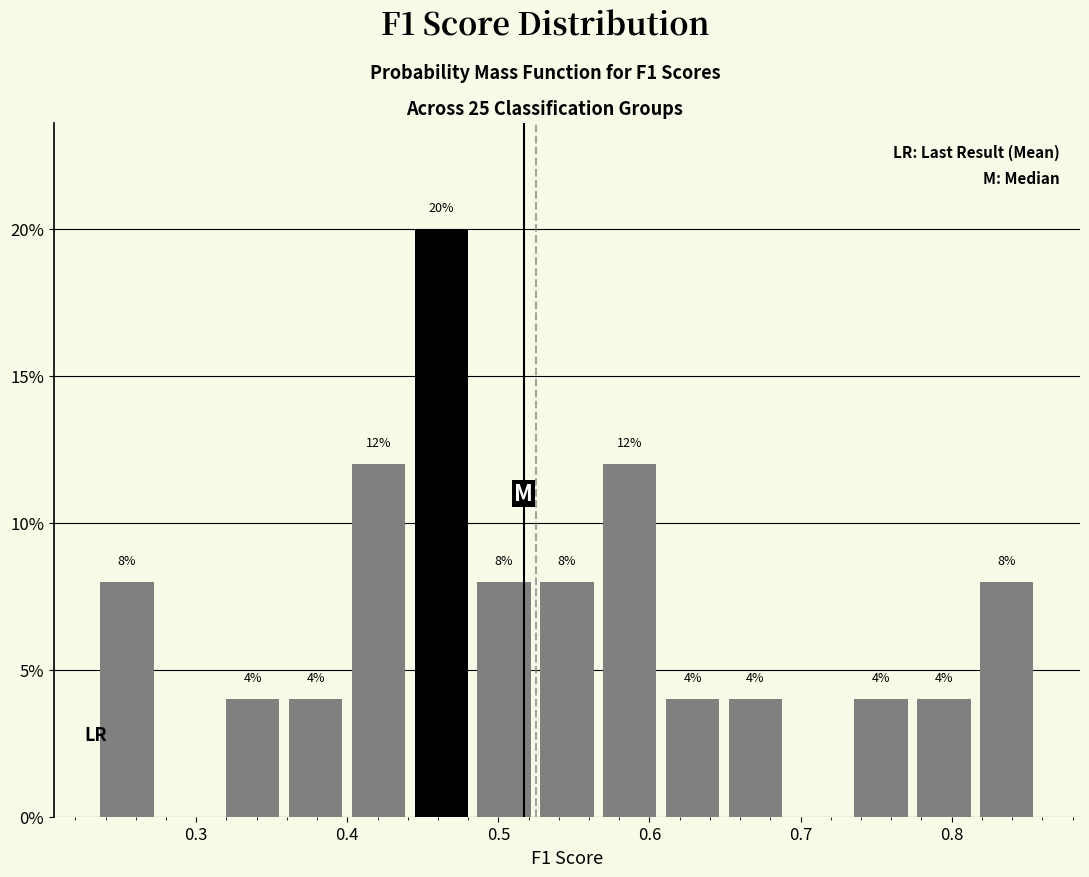

Over which range of the x-axis is the bar tallest?

0.44 to 0.48